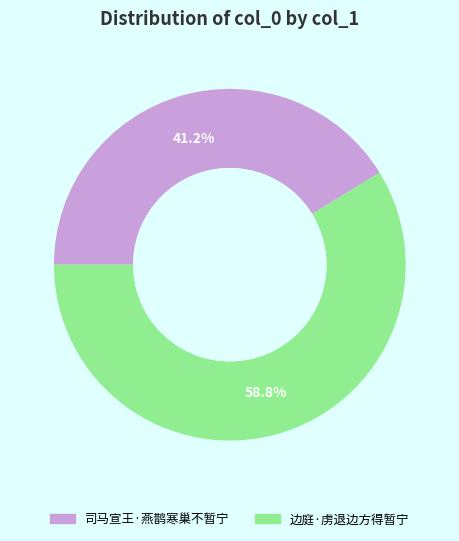

Is it true that 司马宣王·燕鹊寒巢不暂宁 is 41% of the pie?

True